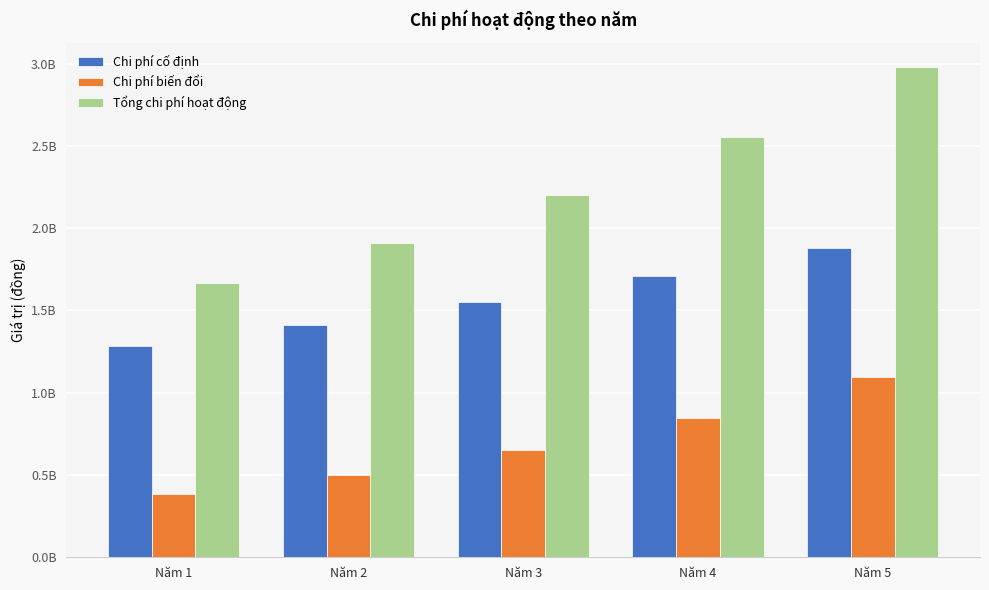

List the series in order of their overall mean, lowest first.

Chi phí biến đổi, Chi phí cố định, Tổng chi phí hoạt động